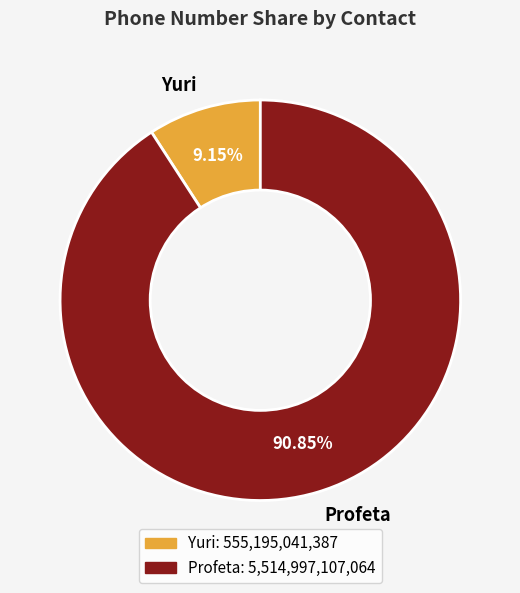

What percentage is the Profeta slice, to the nearest percent?

91%